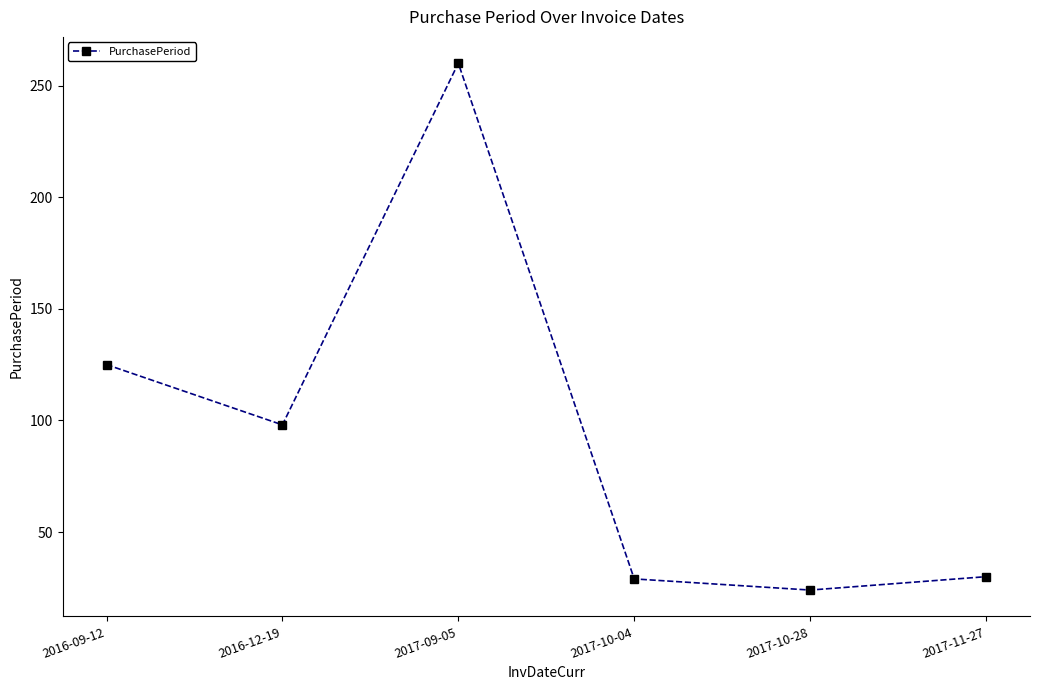

How many interior local valleys (lower than both neighbors) does the data have?

2